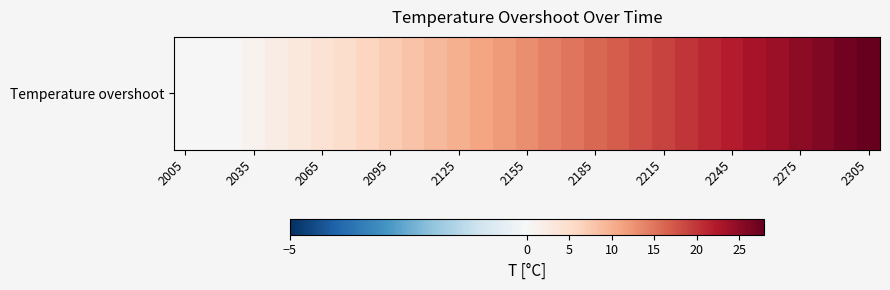

At which category does the chart reach its minimum across all series?

2005